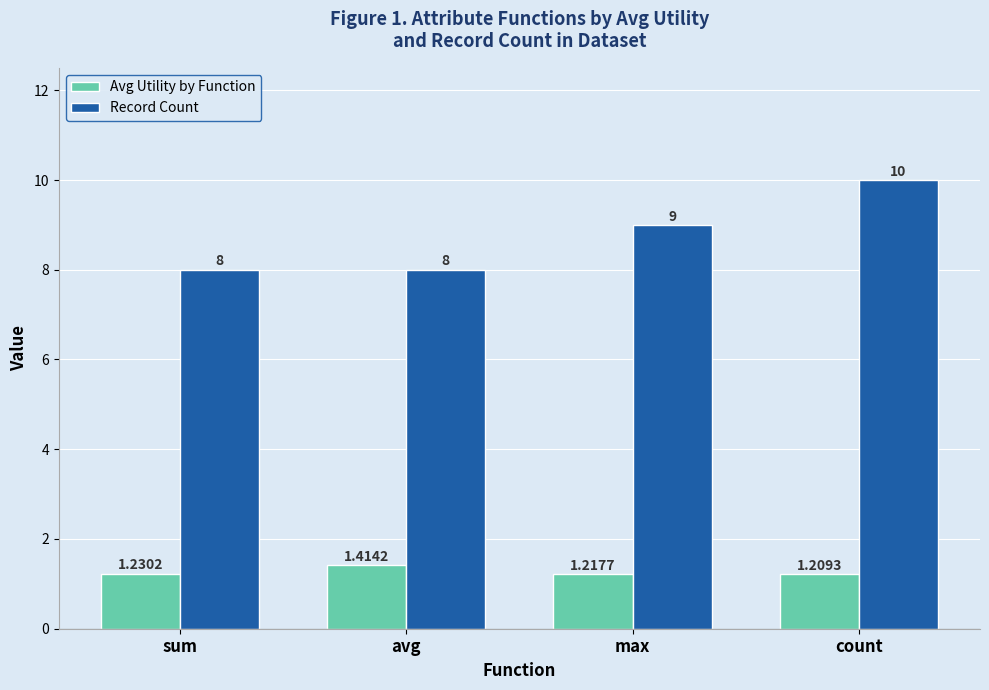

How many groups of bars are there?

4